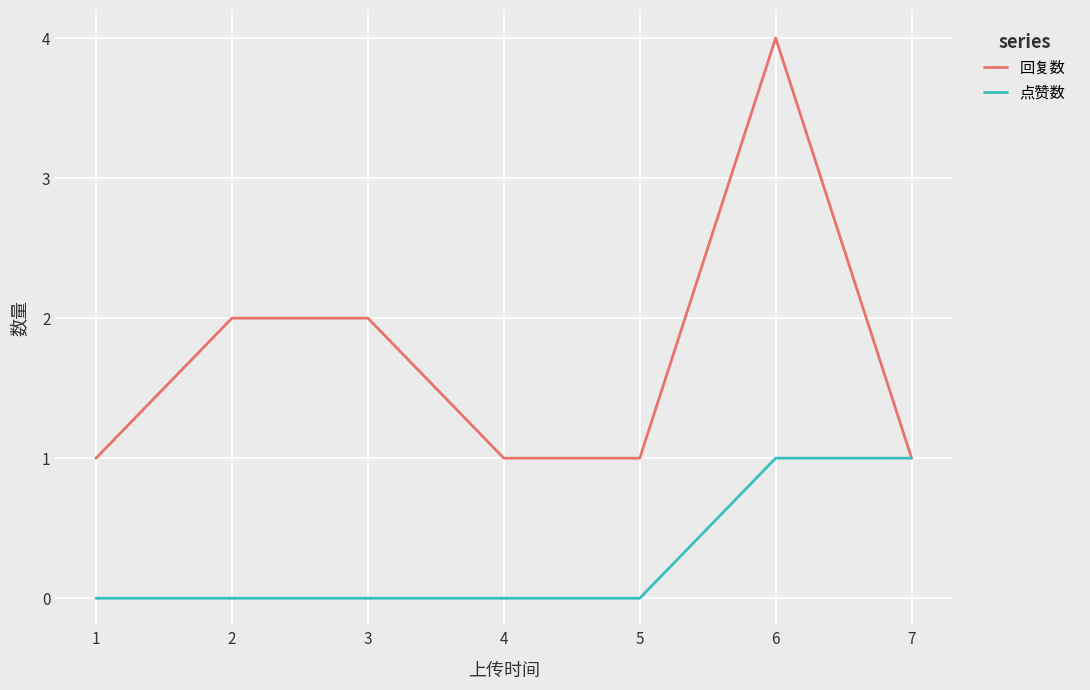

Which category has the highest value across all series?

6